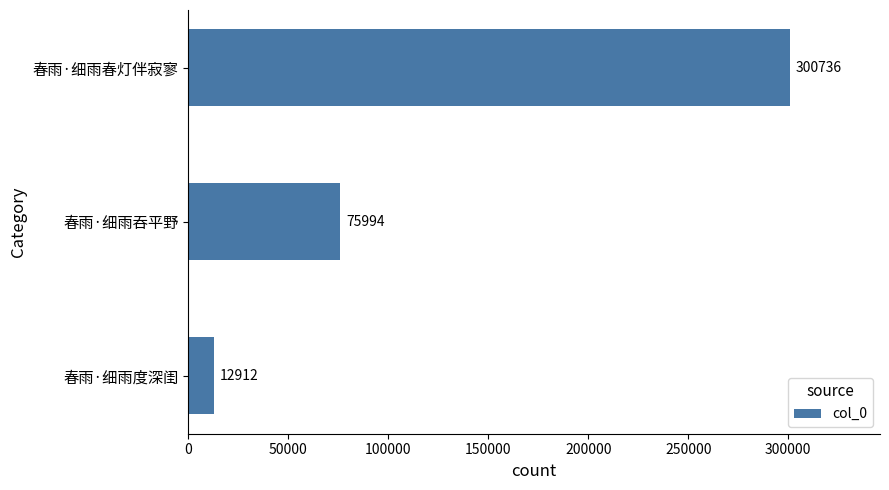

What is the sum of all values?

389642